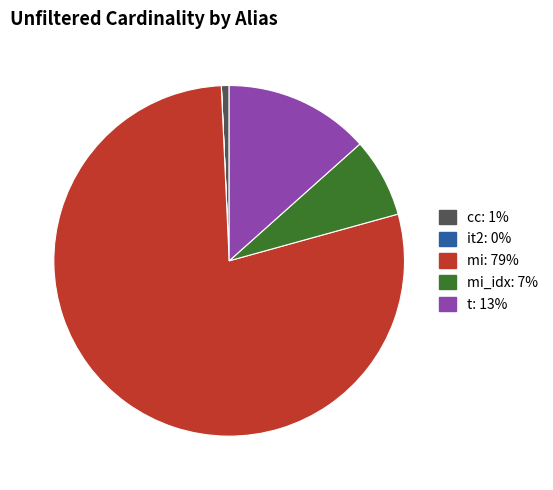

Does any single category account for the majority?

Yes